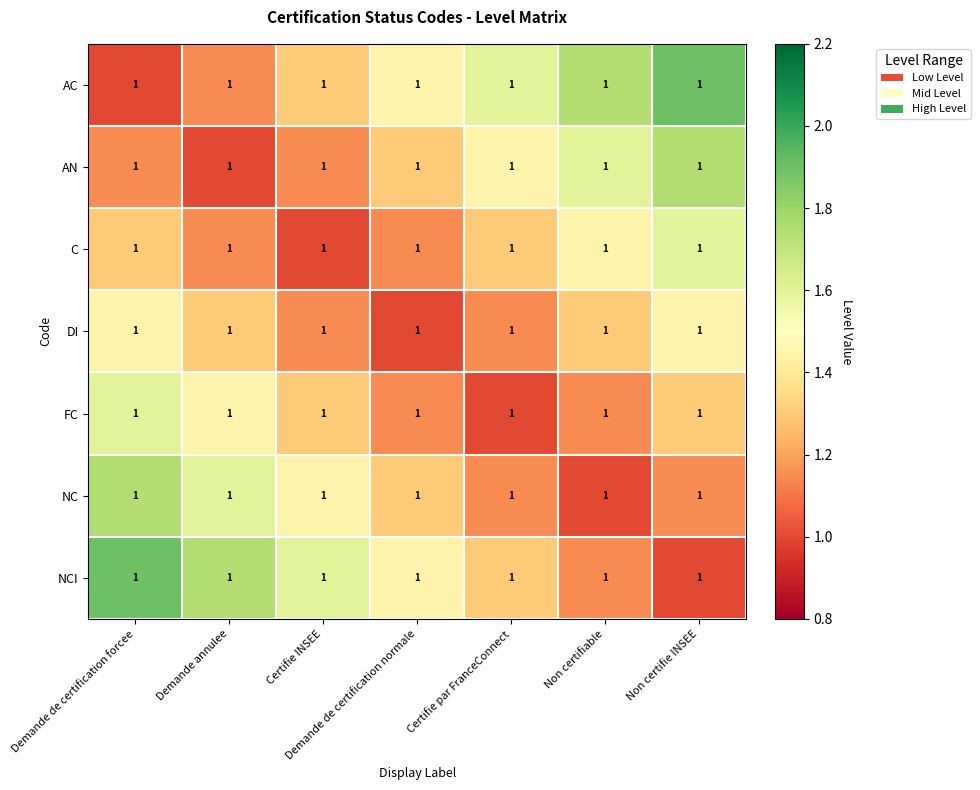

What is the average value of the DI series?

1.3